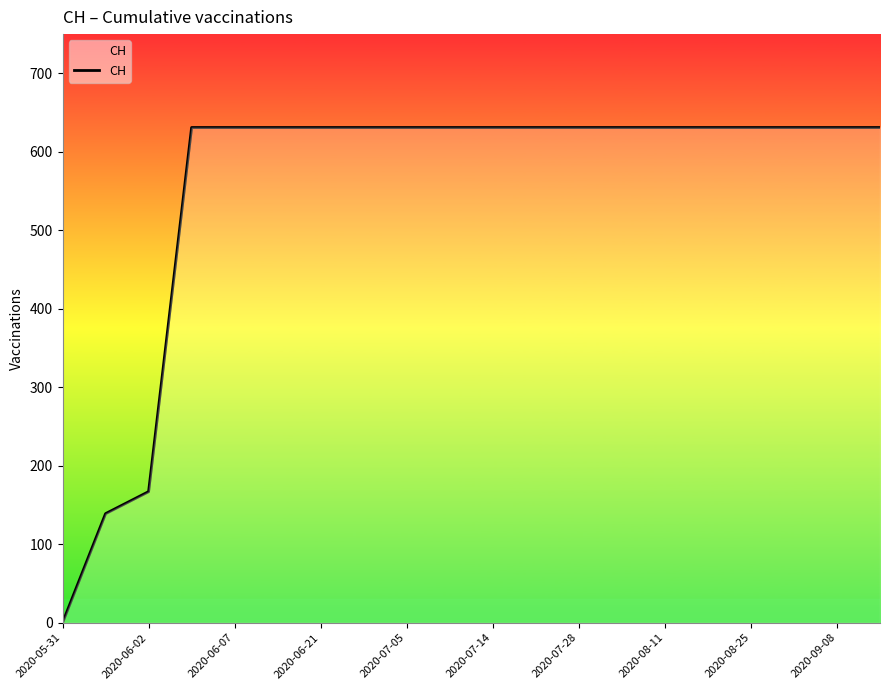

What is the greatest value displayed?

631